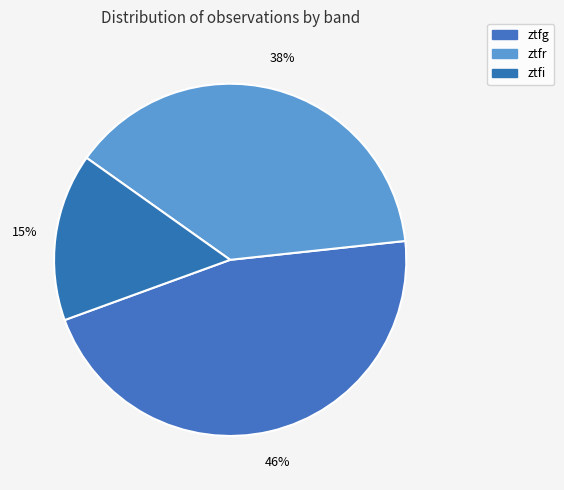

How many segments does this pie chart have?

3